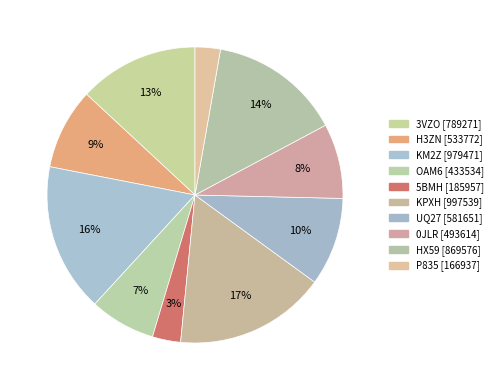

What is the change in value from 5BMH to UQ27?

+395694